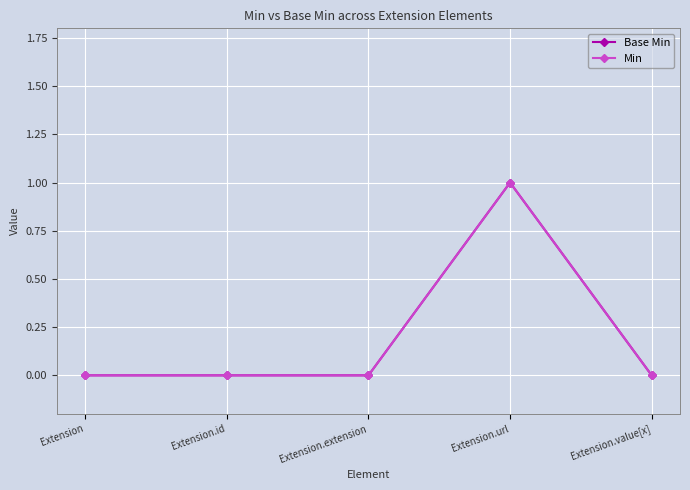

Count the Min values in the range 0 to 1.

5